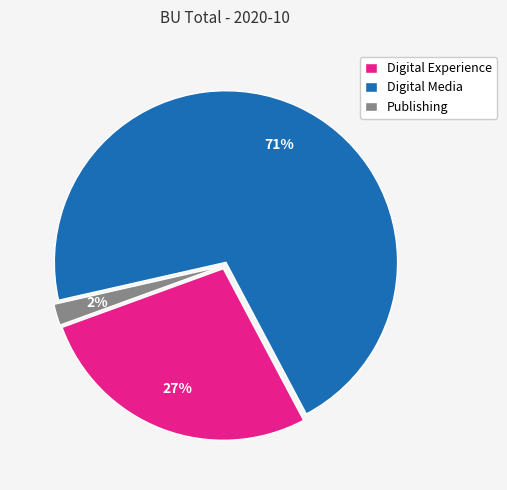

Which slice represents more than half of the pie?

Digital Media